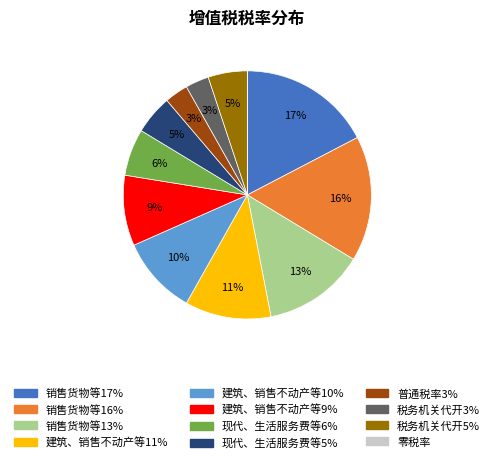

The 销售货物等16% slice represents 16% of the pie. True or false?

True